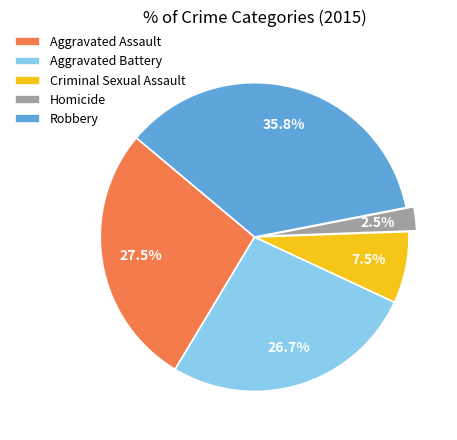

How much of the chart is everything except Robbery?

64.2%